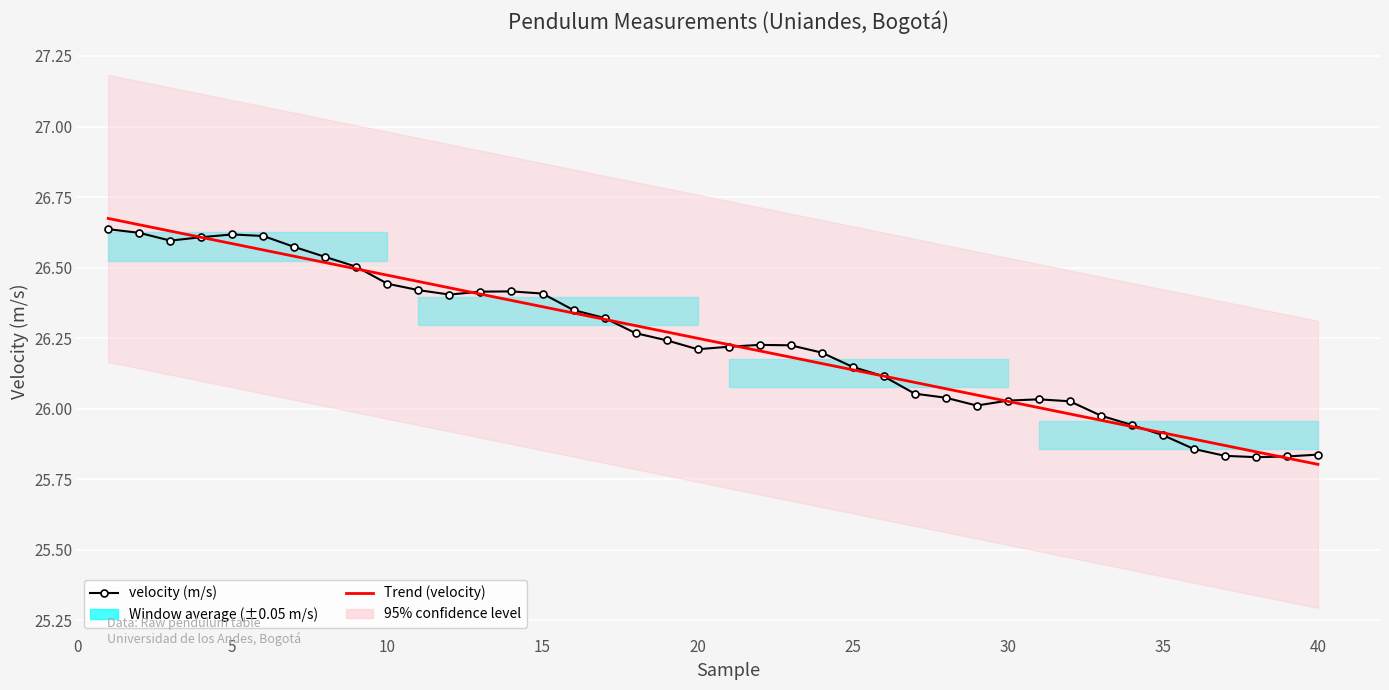

At which label is the value closest to 26?

29